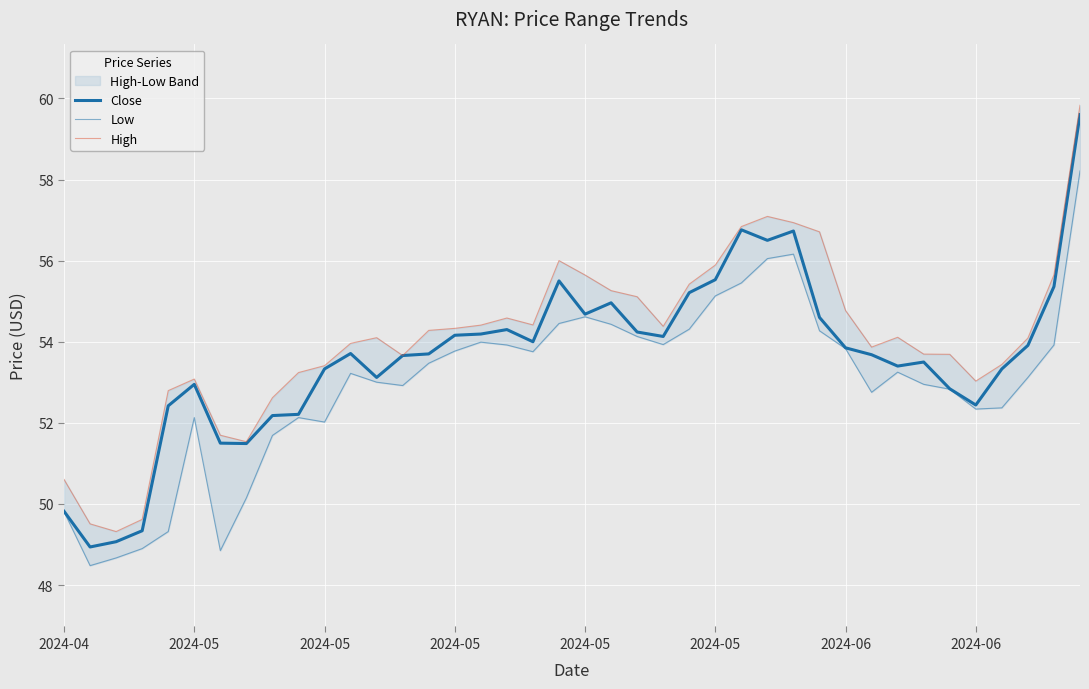

What is the difference between the Low values at 2024-05 and 18?

4.9